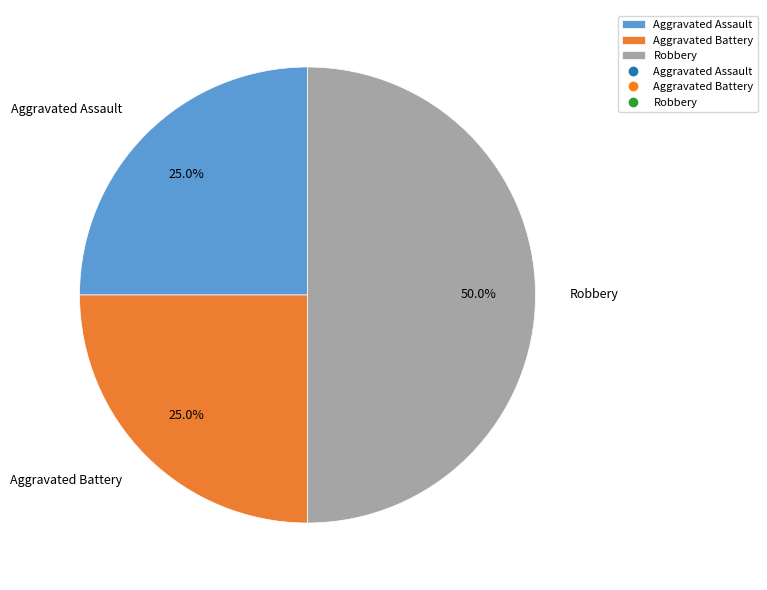

What is the ratio of the value at Robbery to the value at Aggravated Battery?

2.0